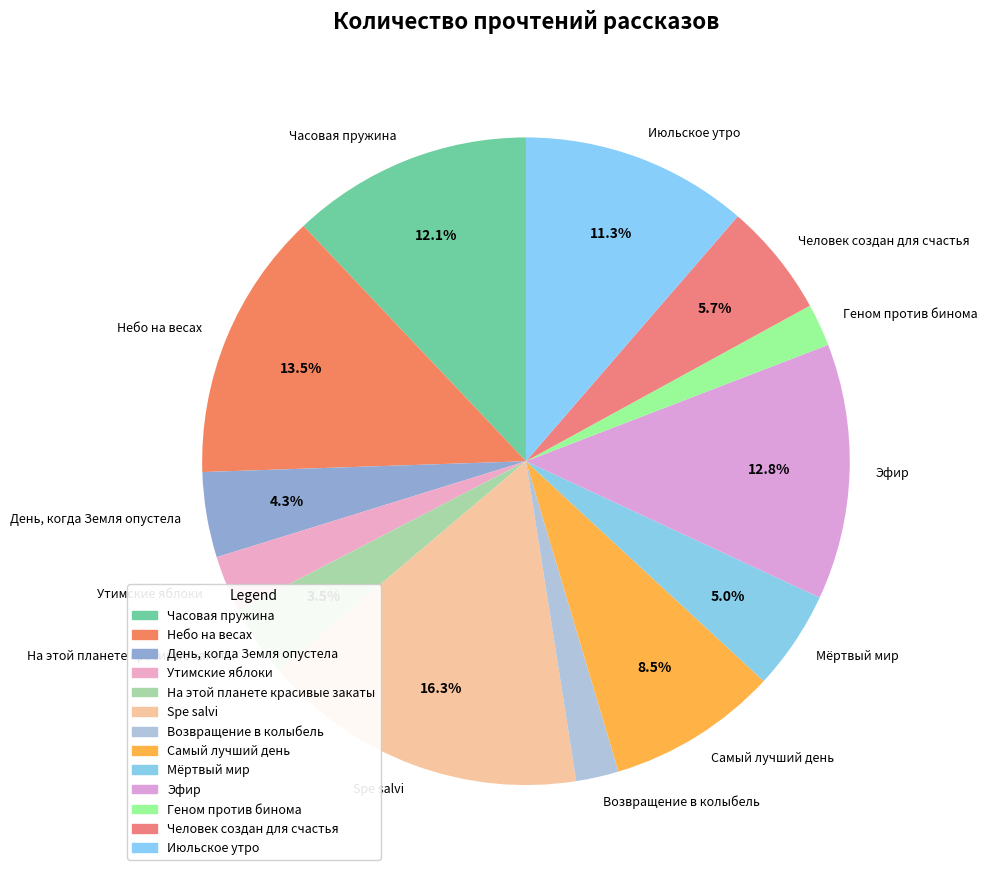

To the nearest percent, what is the difference between the Эфир and Самый лучший день slice percentages?

4%